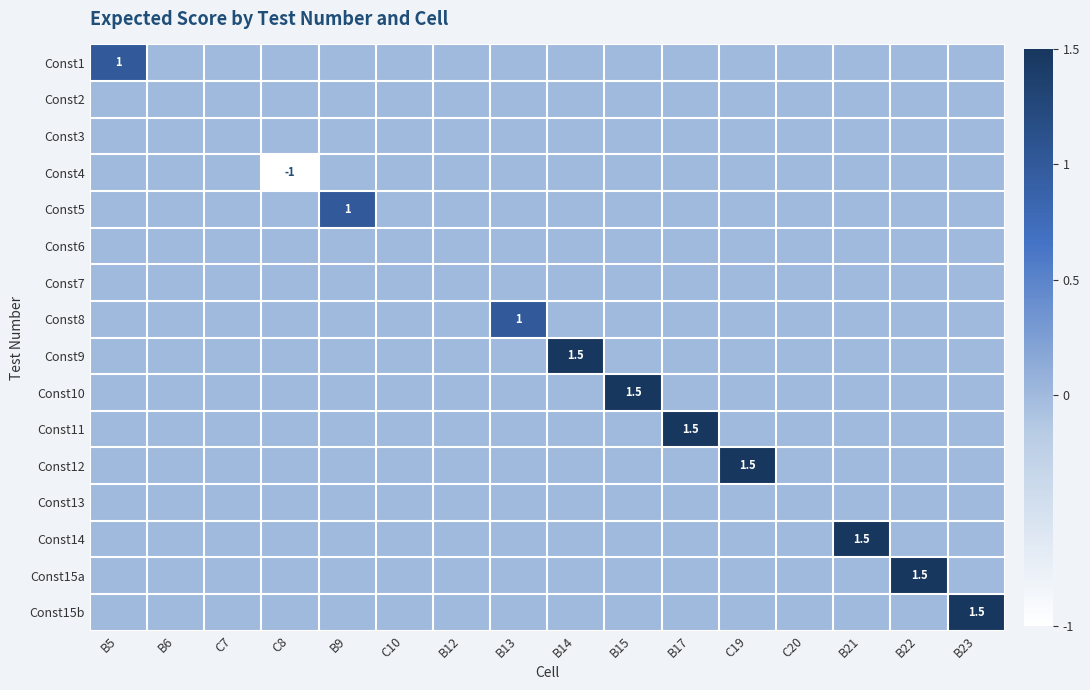

What is the minimum value shown in the chart?

-1.0